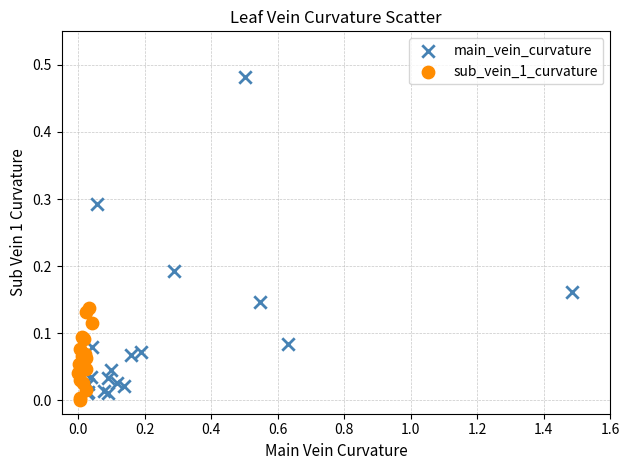

Which series has the widest spread of Y values?

main_vein_curvature